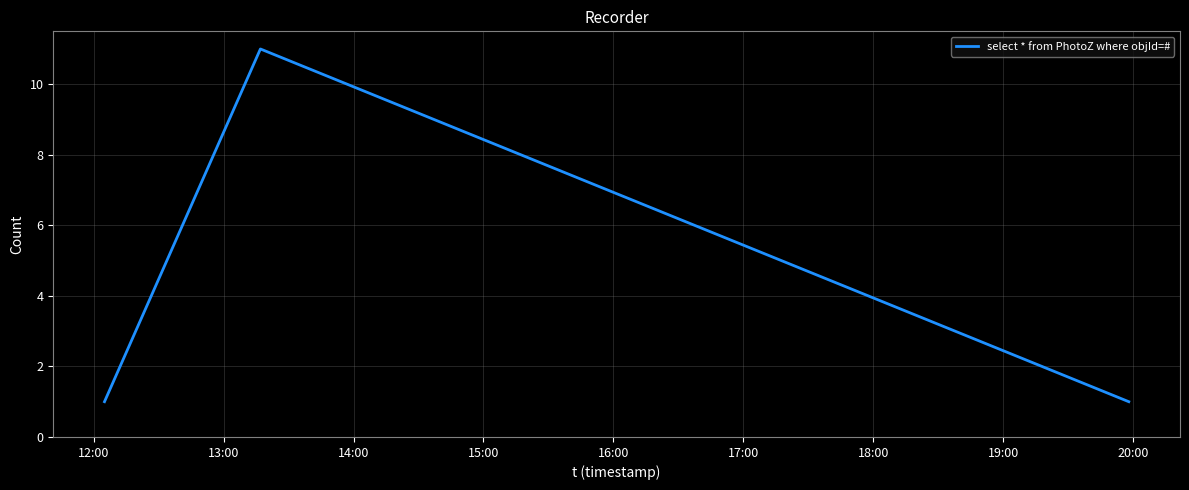

What is the difference between the maximum and minimum values?

10